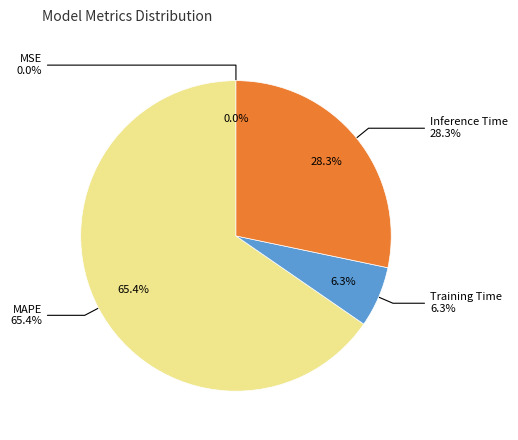

True or false: MSE accounts for 0% of the total.

True